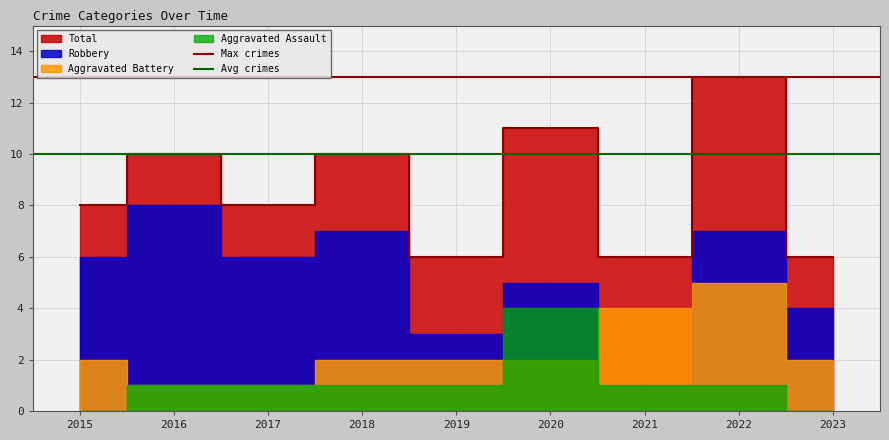

Is it true that Max crimes equals 13 at 2015?

True